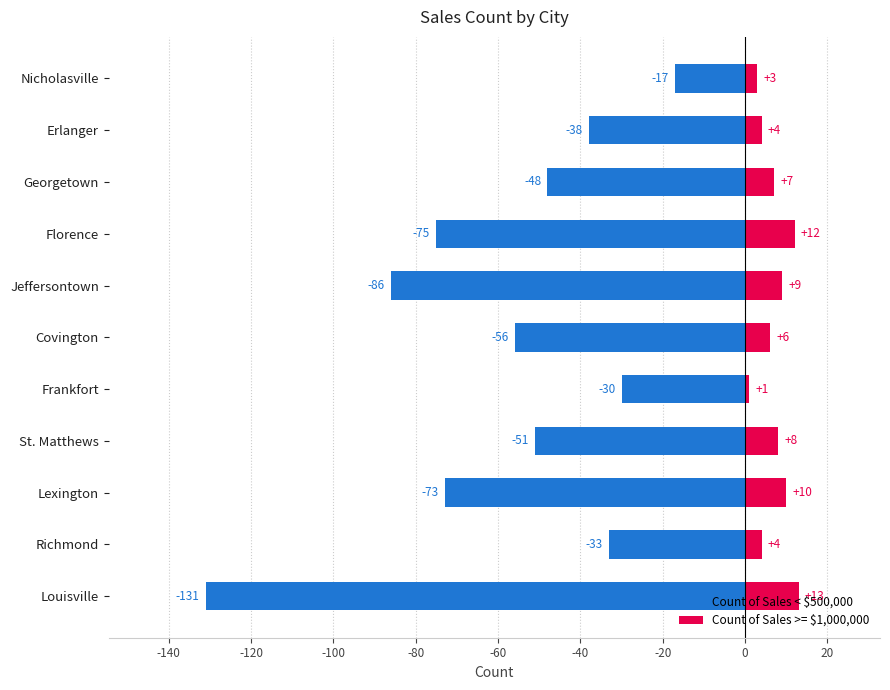

Reading left to right, list all the values displayed in this chart.

Count of Sales < $500,000: -131	-33	-73	-51	-30	-56	-86	-75	-48	-38	-17
Count of Sales >= $1,000,000: 13	4	10	8	1	6	9	12	7	4	3